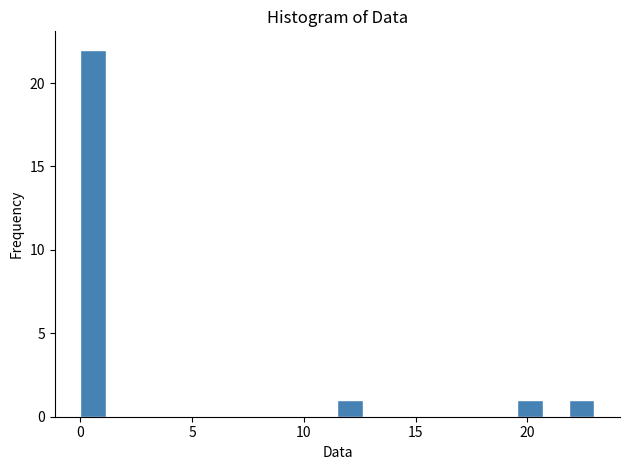

Read against the x-axis, roughly where is the centre of the tallest bar?

0.5